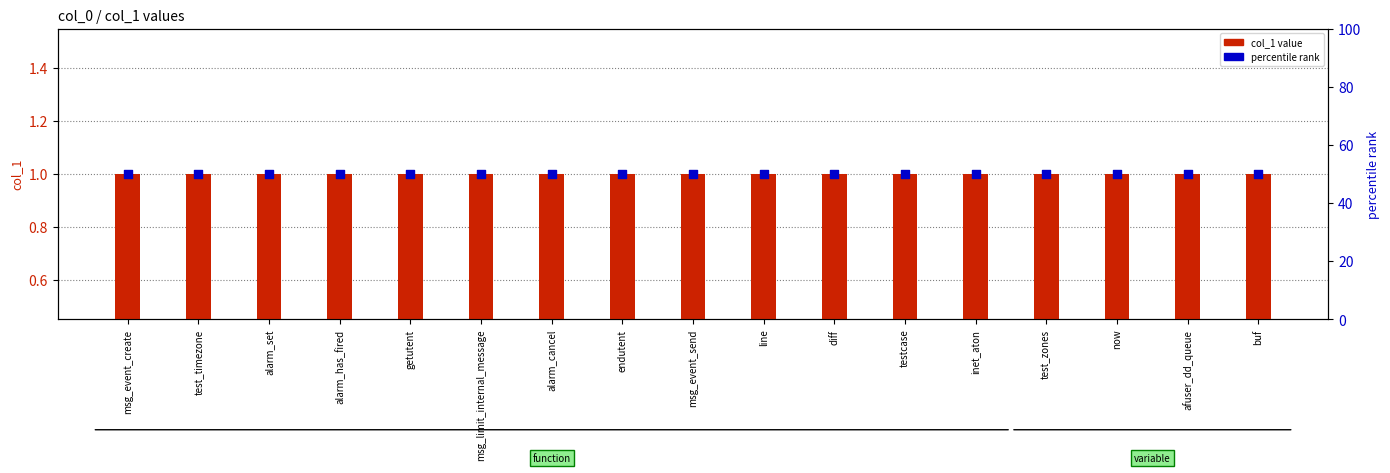

Which series contains the lowest Y value?

col_1 value